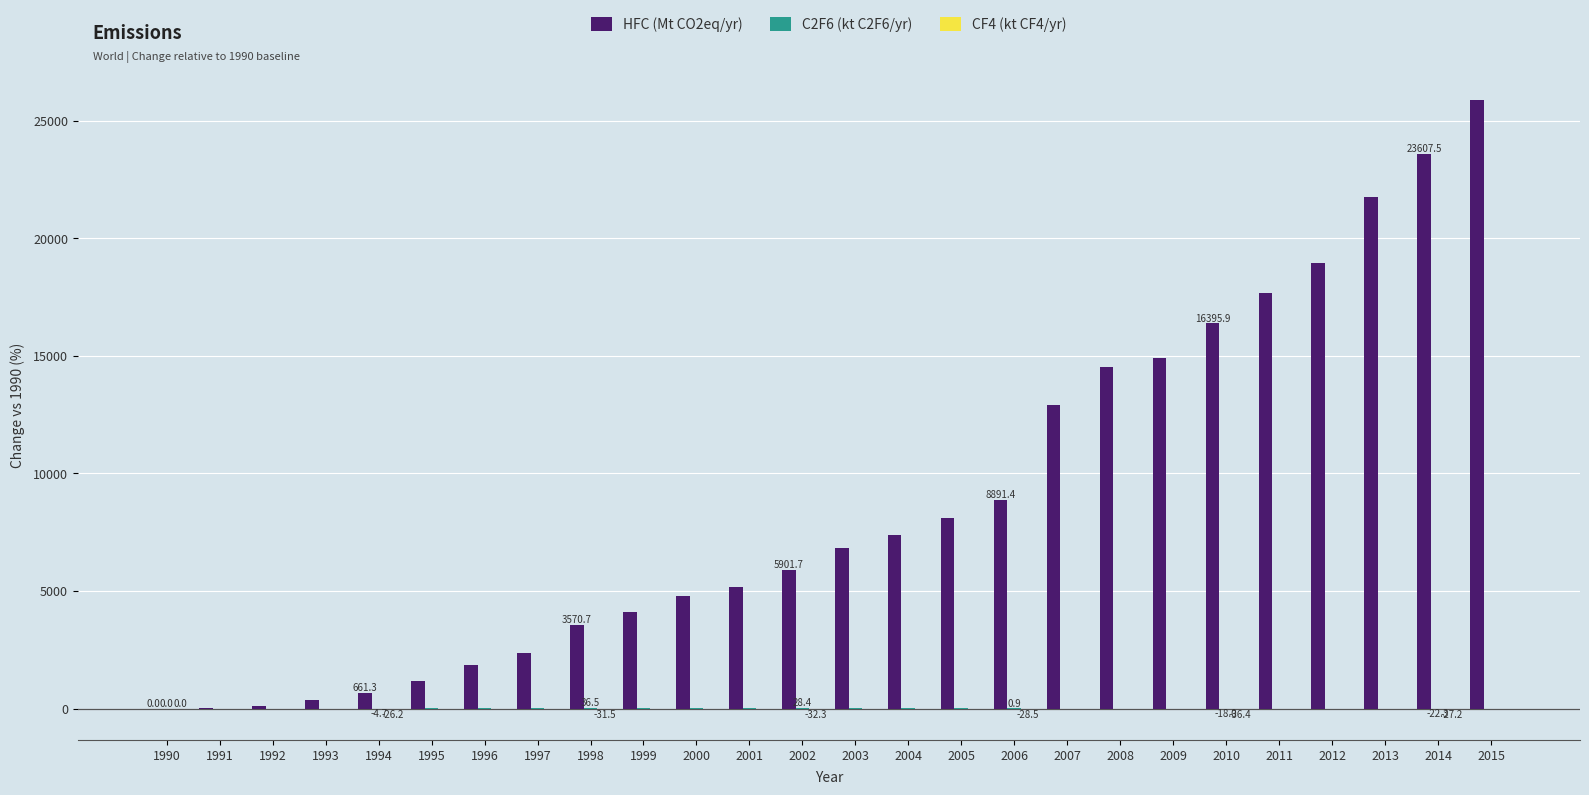

At which category does the chart reach its peak across all series?

2015